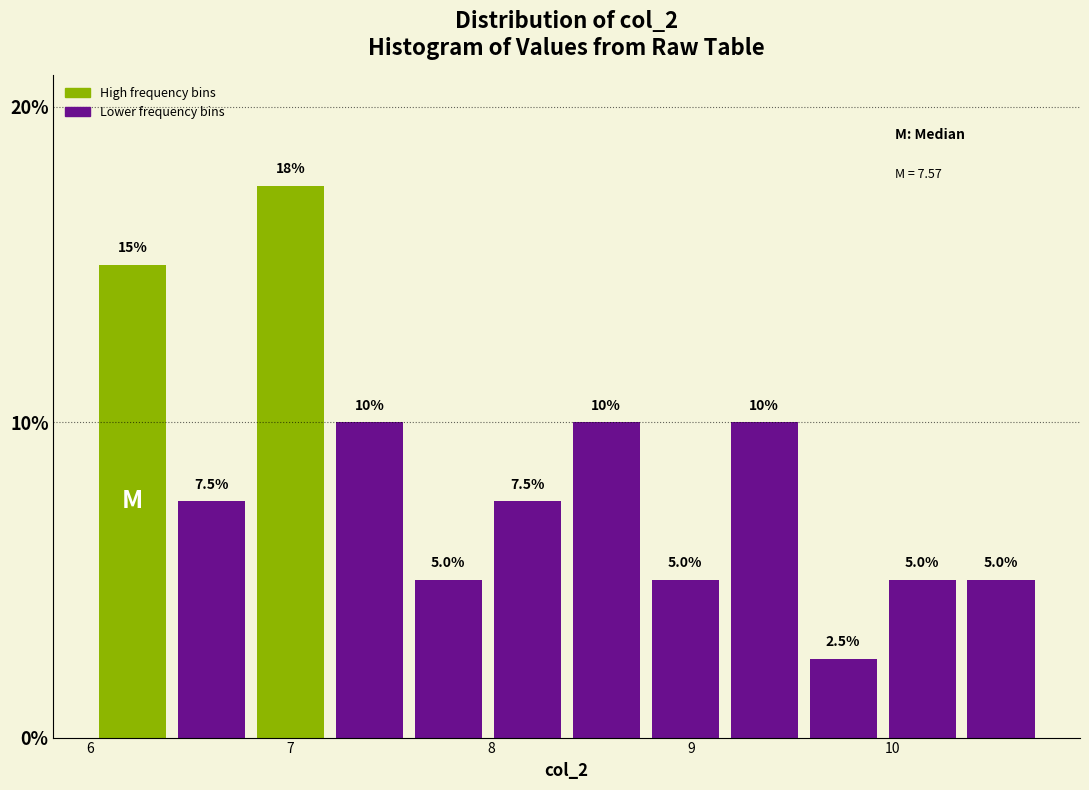

Read against the x-axis, roughly where is the centre of the tallest bar?

7.0